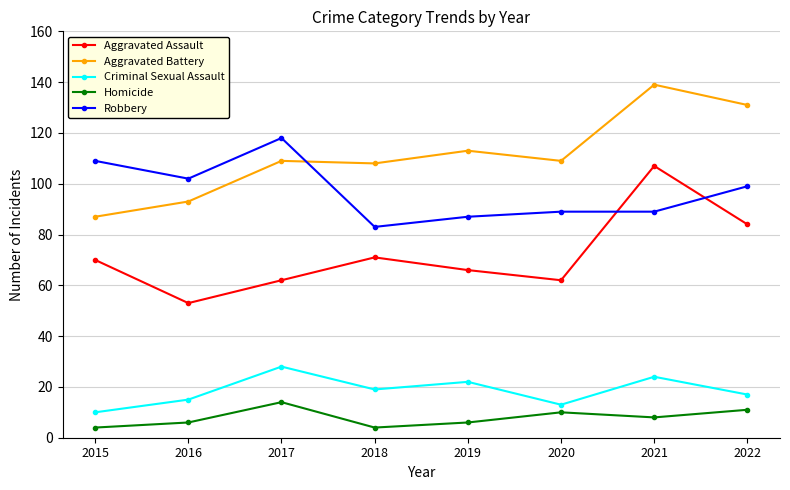

Reading right to left, transcribe all the data shown in this chart.

Aggravated Assault: 84	107	62	66	71	62	53	70
Aggravated Battery: 131	139	109	113	108	109	93	87
Criminal Sexual Assault: 17	24	13	22	19	28	15	10
Homicide: 11	8	10	6	4	14	6	4
Robbery: 99	89	89	87	83	118	102	109